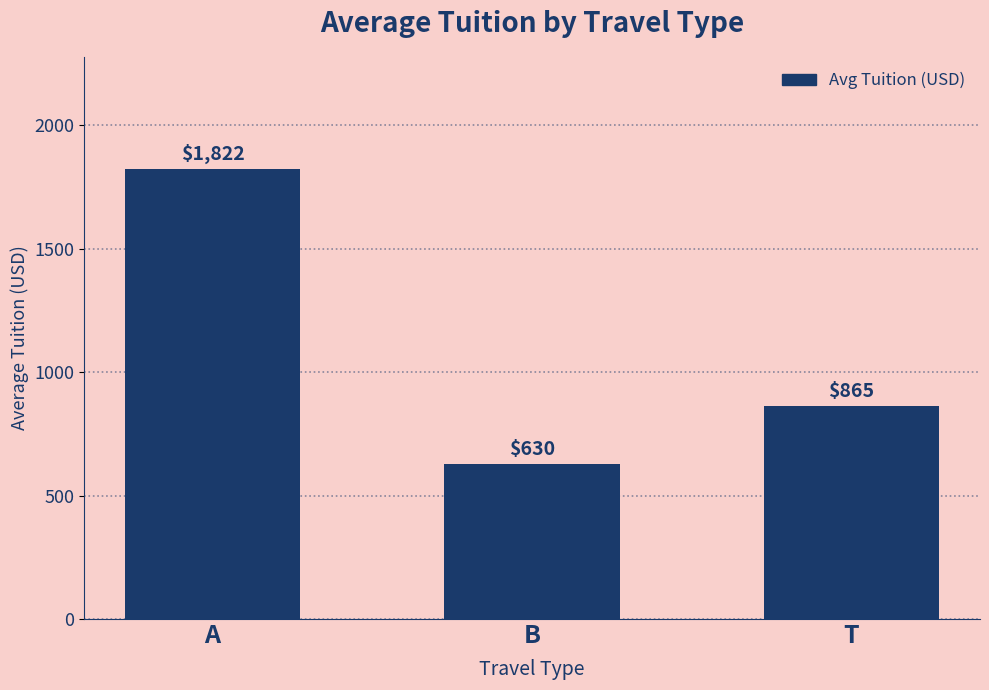

Are the bars grouped side by side (vs. stacked)?

No